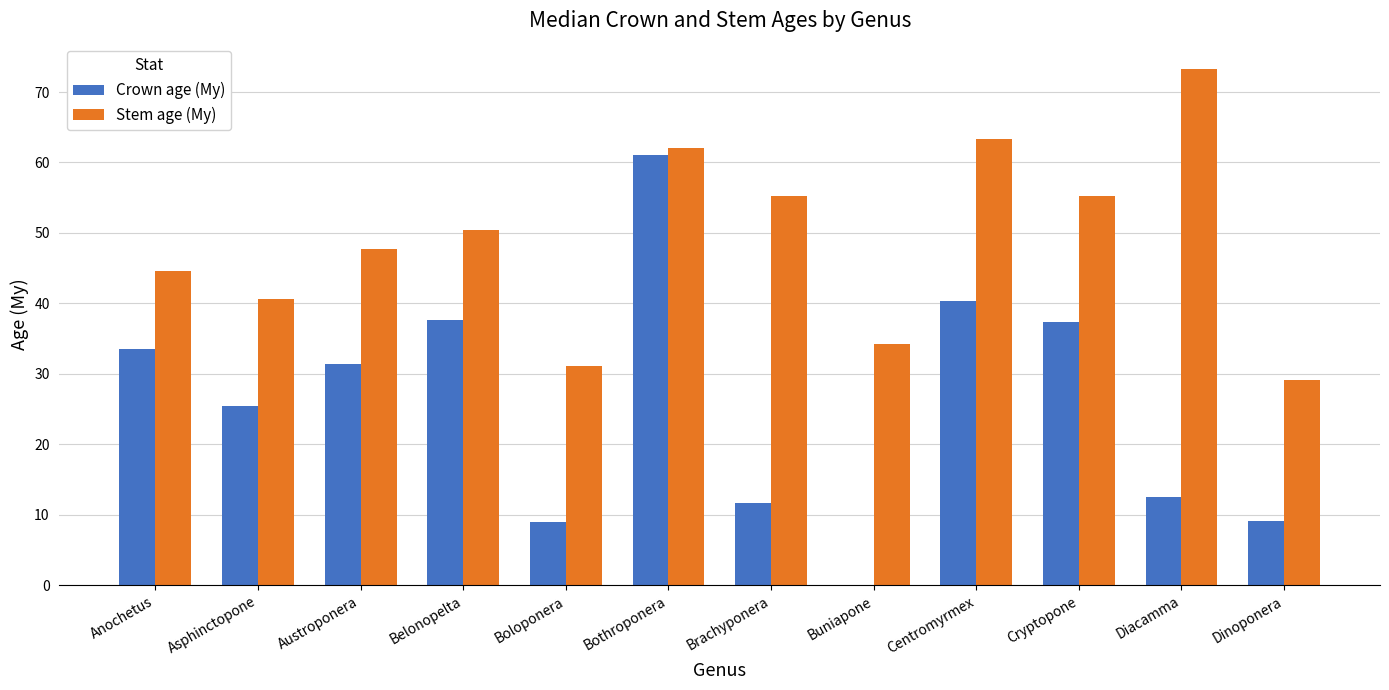

How many groups of bars are there?

12